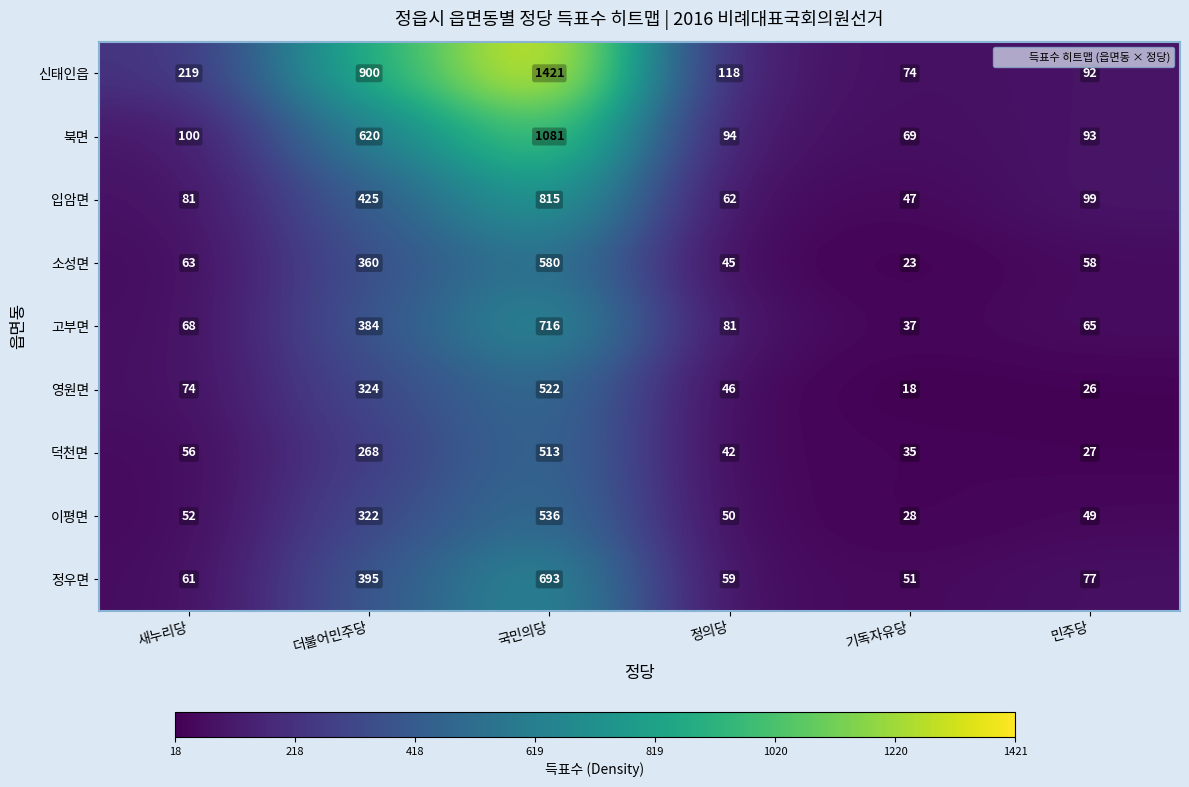

What is the minimum value shown in the chart?

18